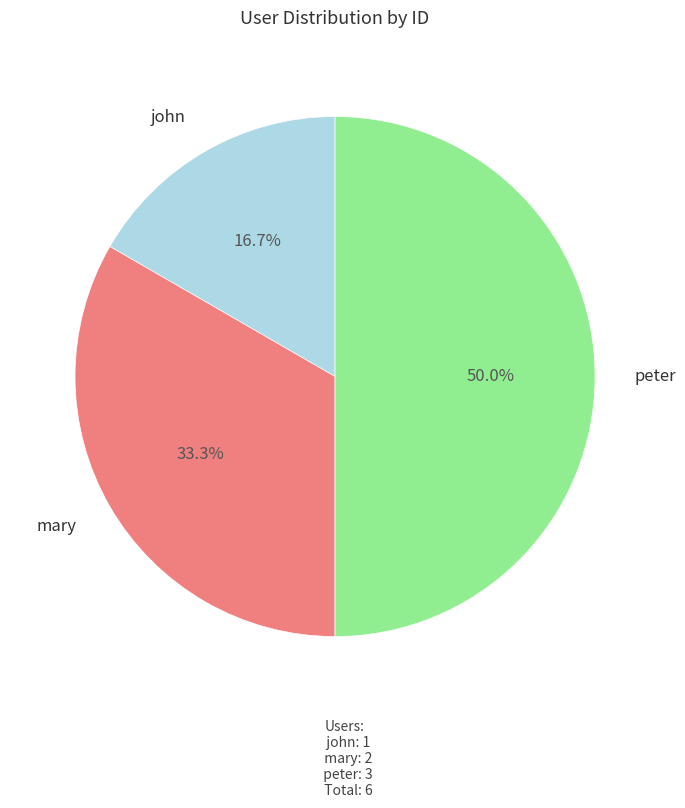

Is john the majority of the pie?

No